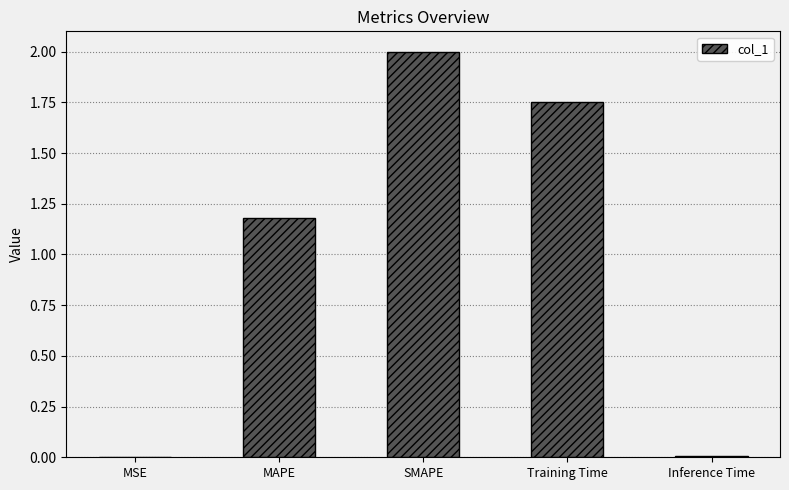

What is the maximum value shown in the chart?

2.0